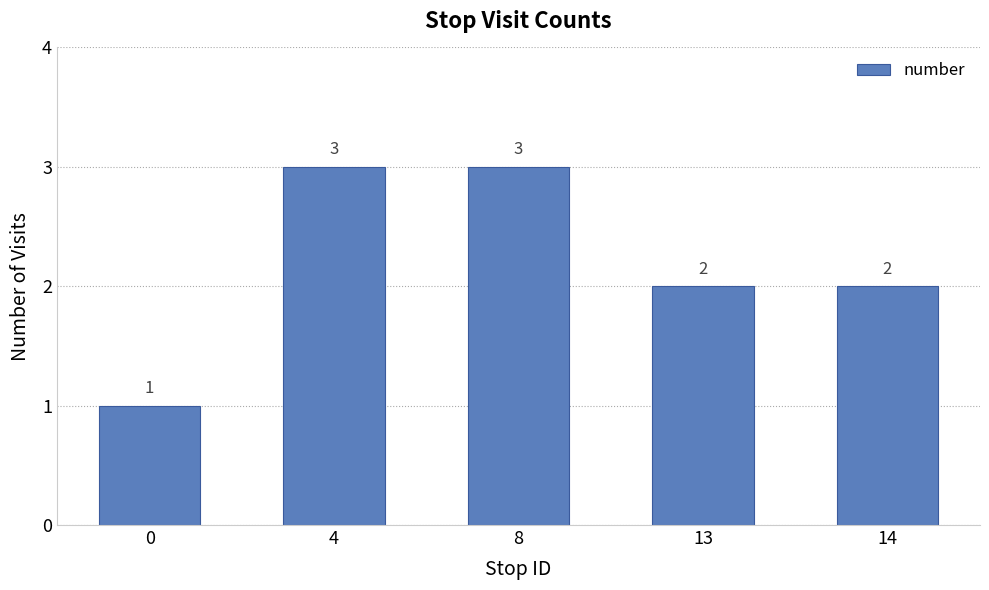

Where does the data first go above 2?

4